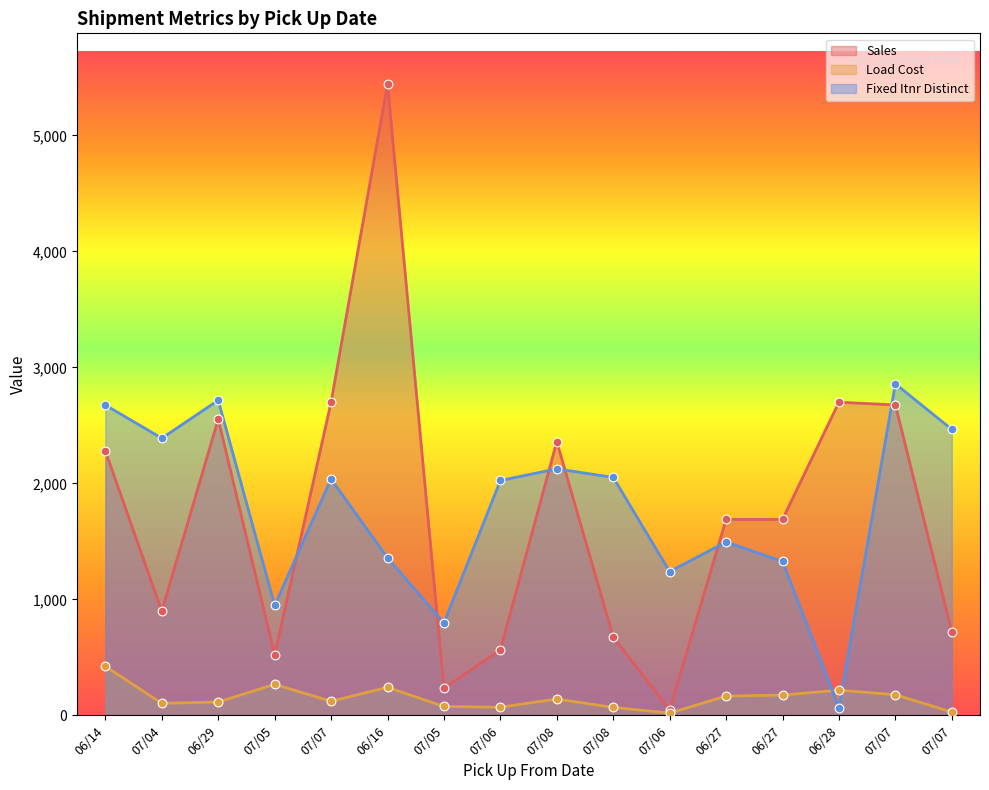

Which series contains the highest Y value?

Sales